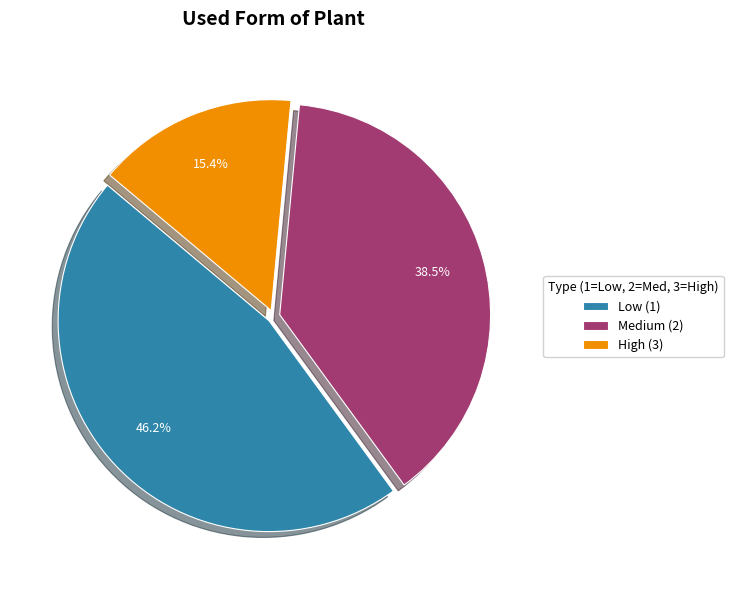

Between High (3) and Low (1), which is larger?

Low (1)